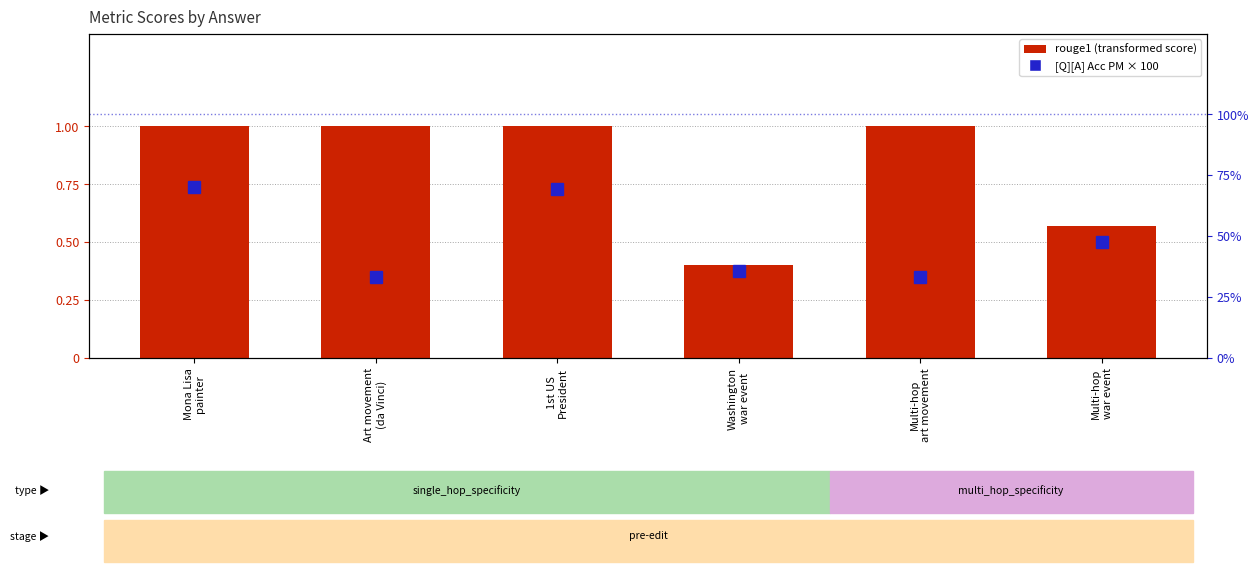

Which category has the highest value in the [Q][A] Acc PM (×100) series?

Mona Lisa
painter